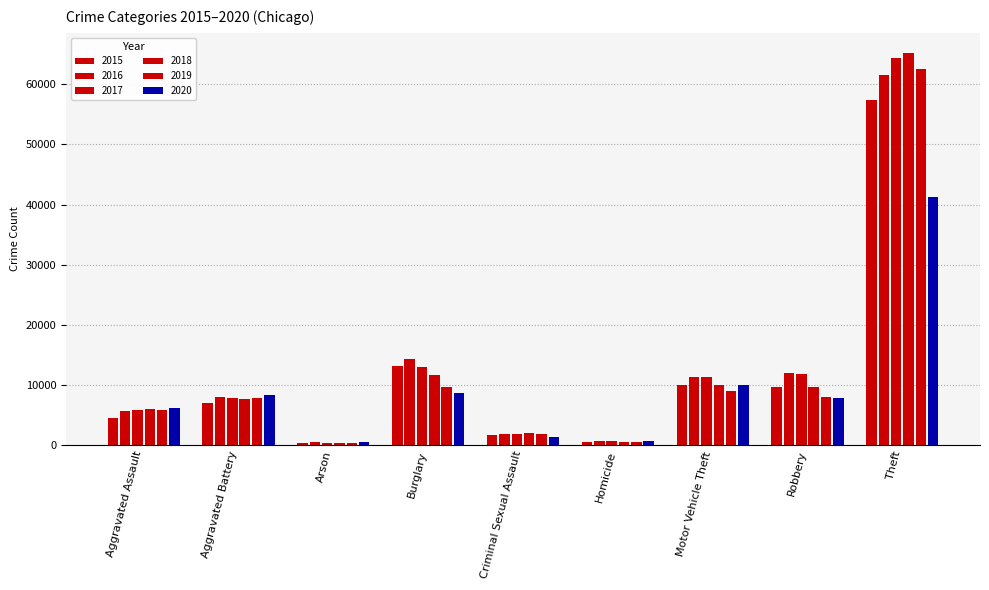

List the labels in order of 2017 value, largest first.

Theft, Burglary, Robbery, Motor Vehicle Theft, Aggravated Battery, Aggravated Assault, Criminal Sexual Assault, Homicide, Arson